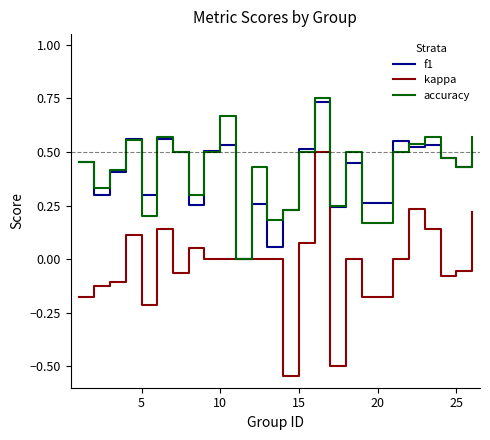

Which series has the widest spread of values?

kappa